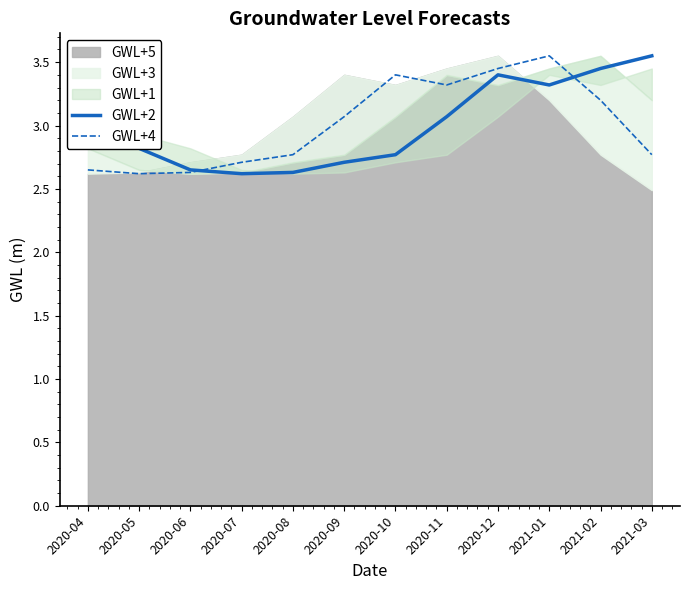

At which label does GWL+2 reach its peak?

2021-03